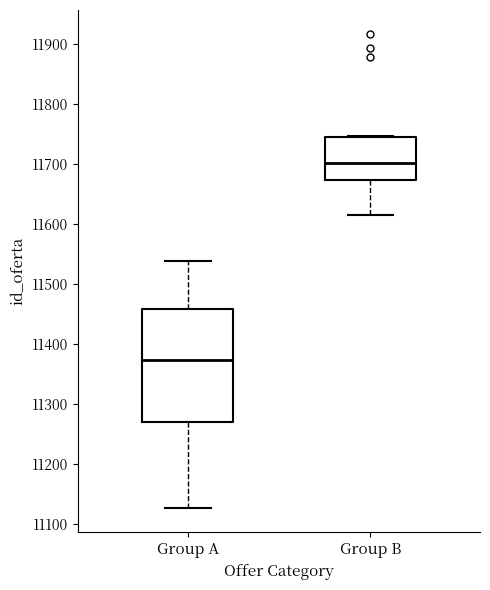

Which box is the tallest, from its lower edge to its upper edge?

Group A